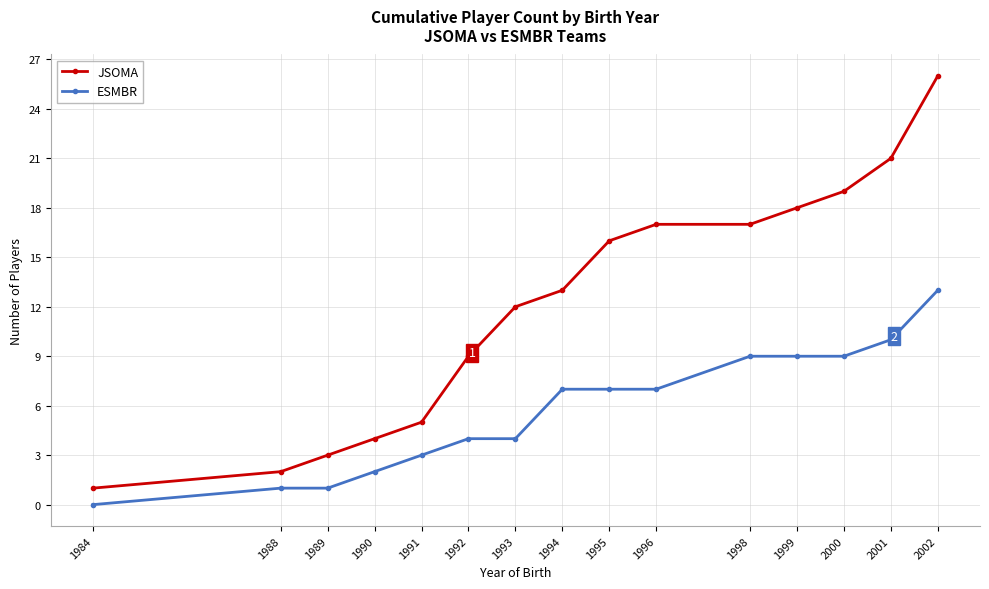

True or false: JSOMA and ESMBR intersect in this chart.

False